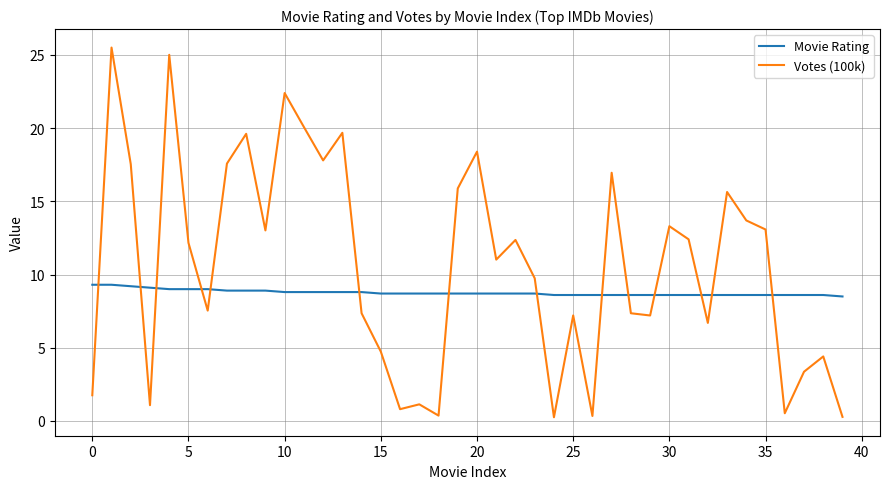

What is the difference between the maximum and minimum values in the Movie Rating series?

0.8